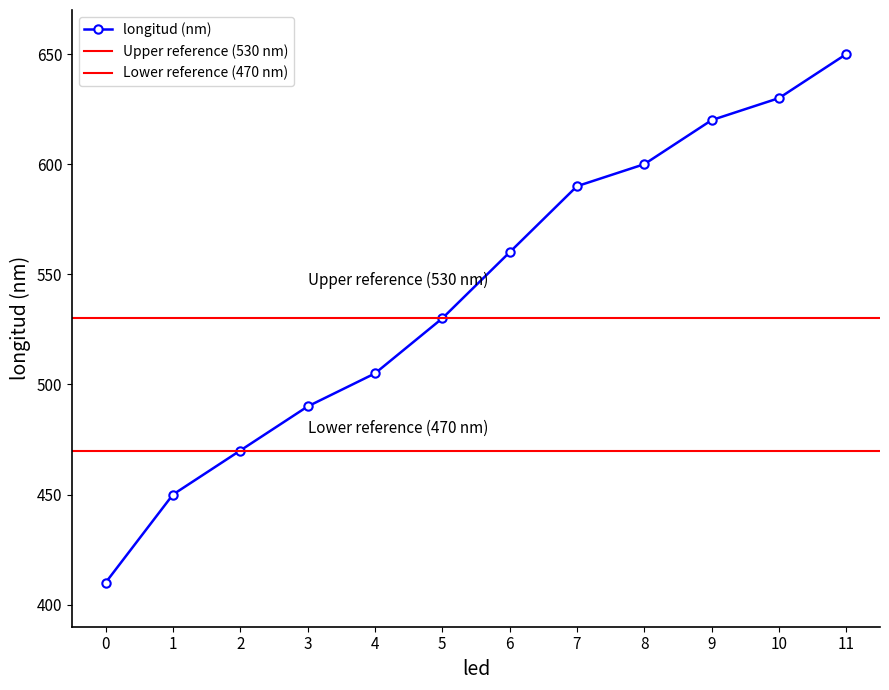

What is the difference between the maximum and minimum values?

240